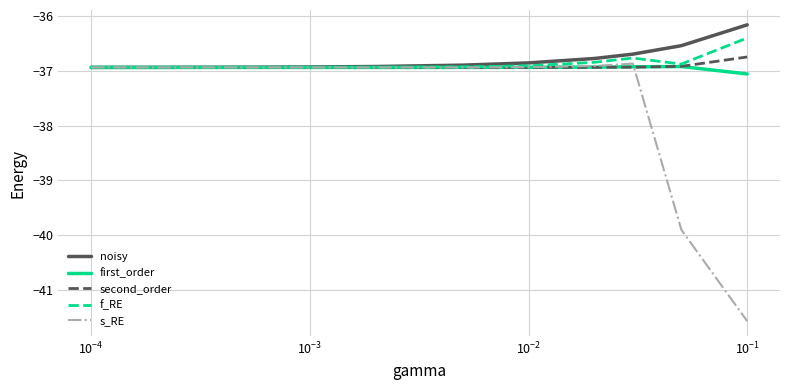

What is the lowest value of the noisy series?

-36.9